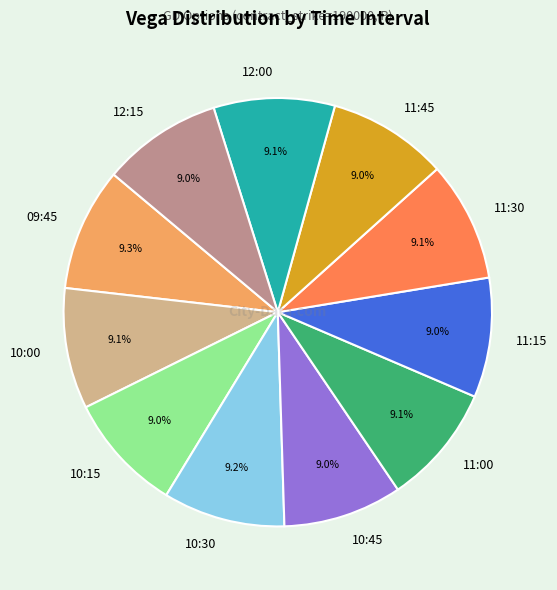

How many segments does this pie chart have?

11